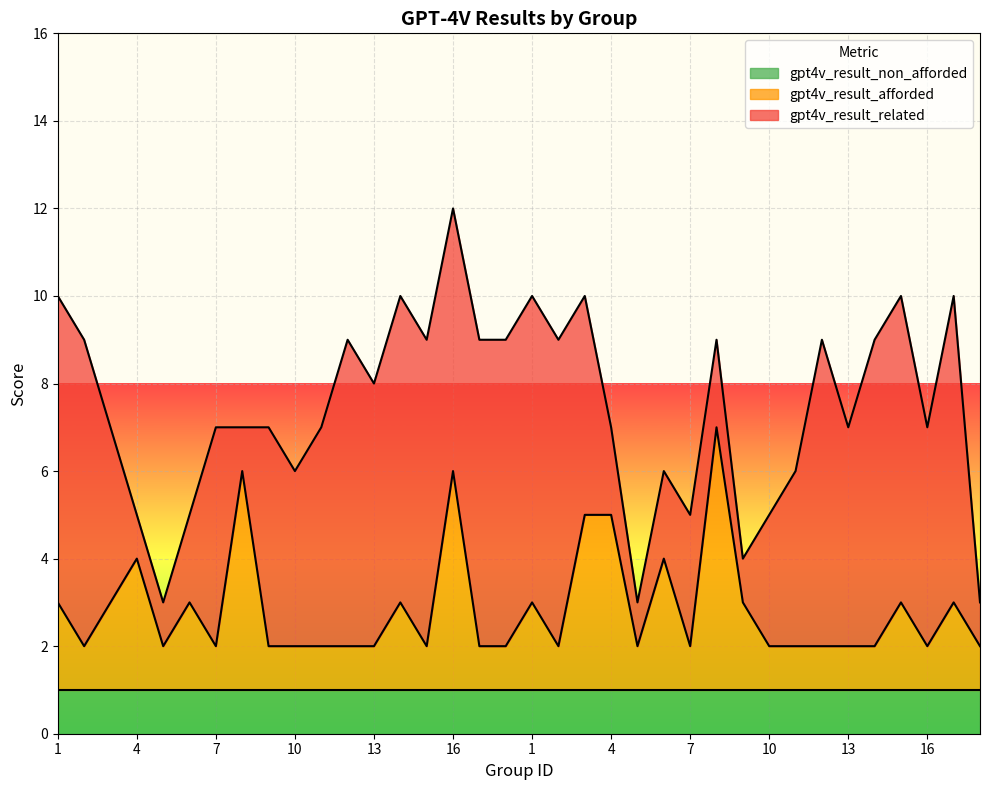

What is the difference between the maximum and minimum values in the gpt4v_result_related series?

6